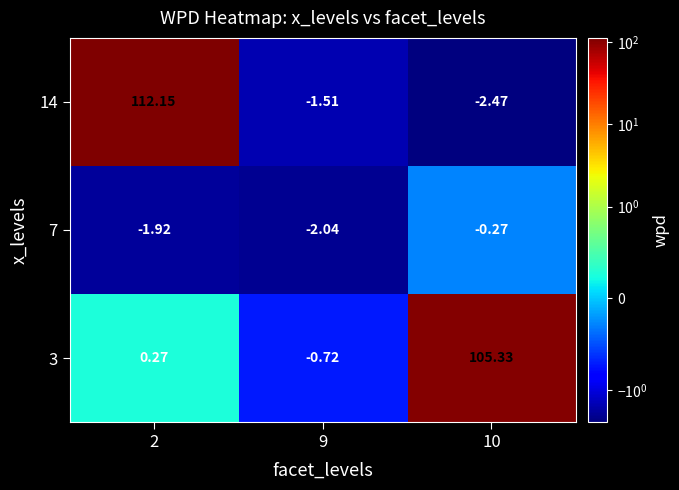

How many positive values does the 14 series have?

1